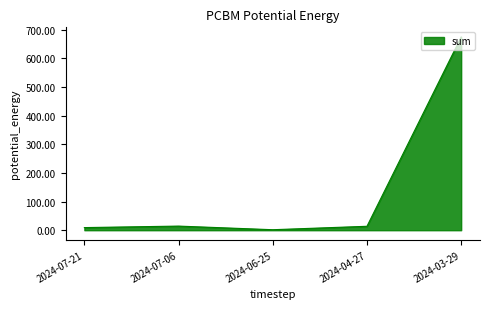

The chart shows a value of 471.6 at 2024-03-29. True or false?

False